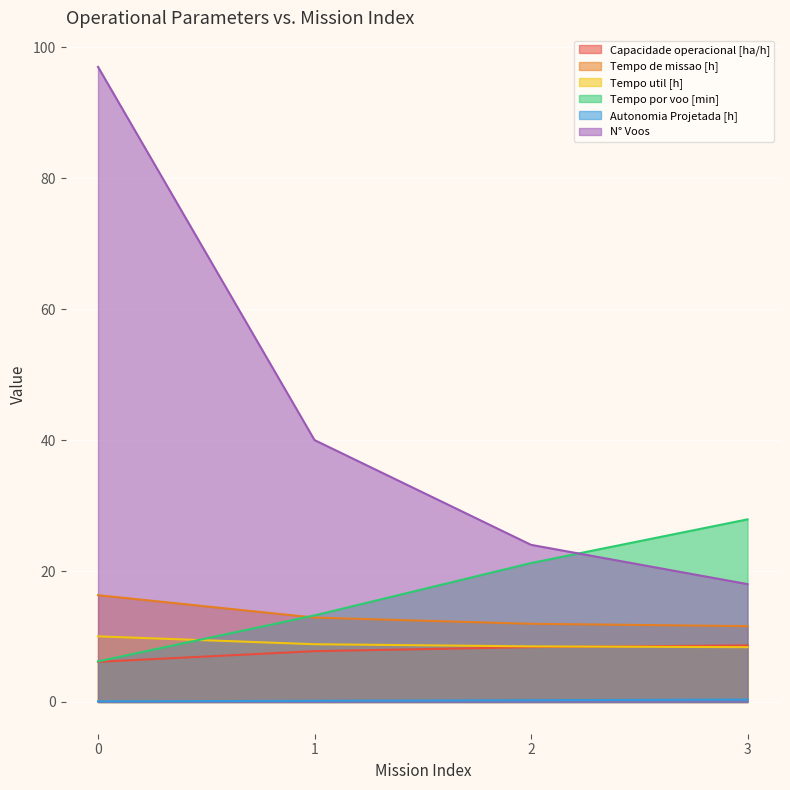

True or false: Capacidade operacional [ha/h] has a value of 7.8 at 1.

True